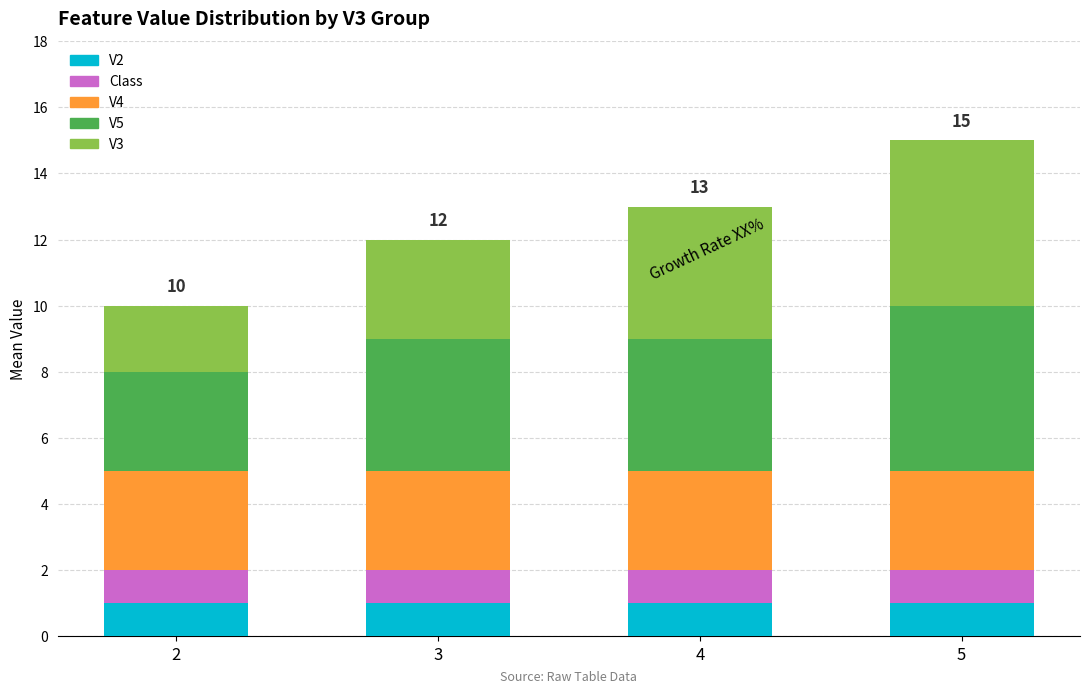

The value of V2 at 4 is 1. True or false?

True